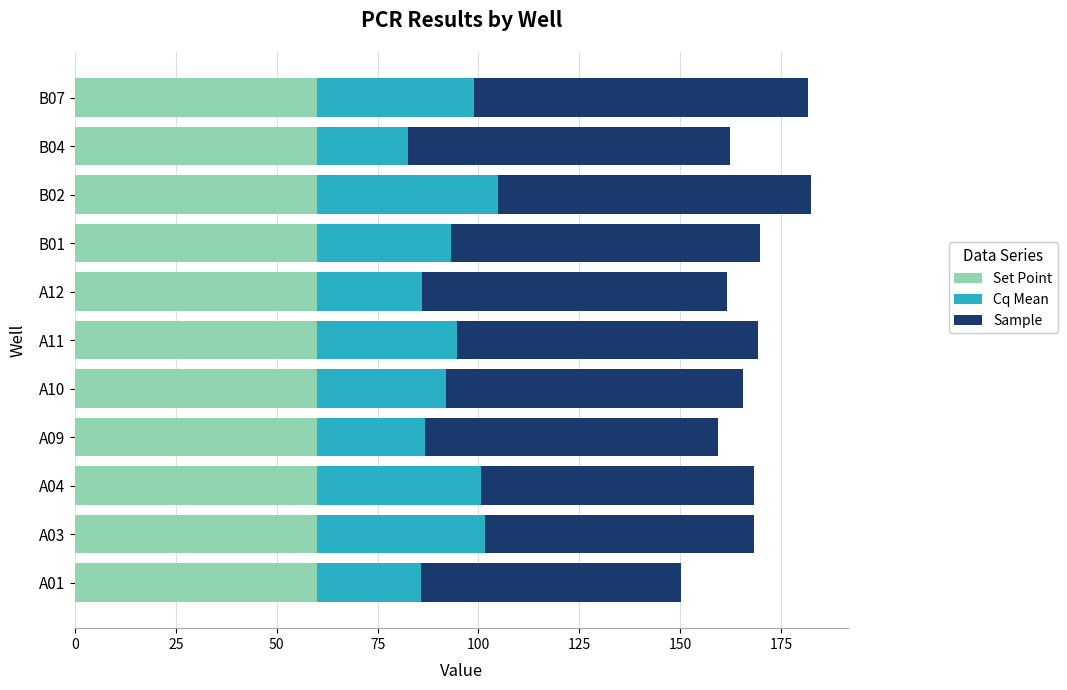

What is the minimum value for Set Point?

60.0